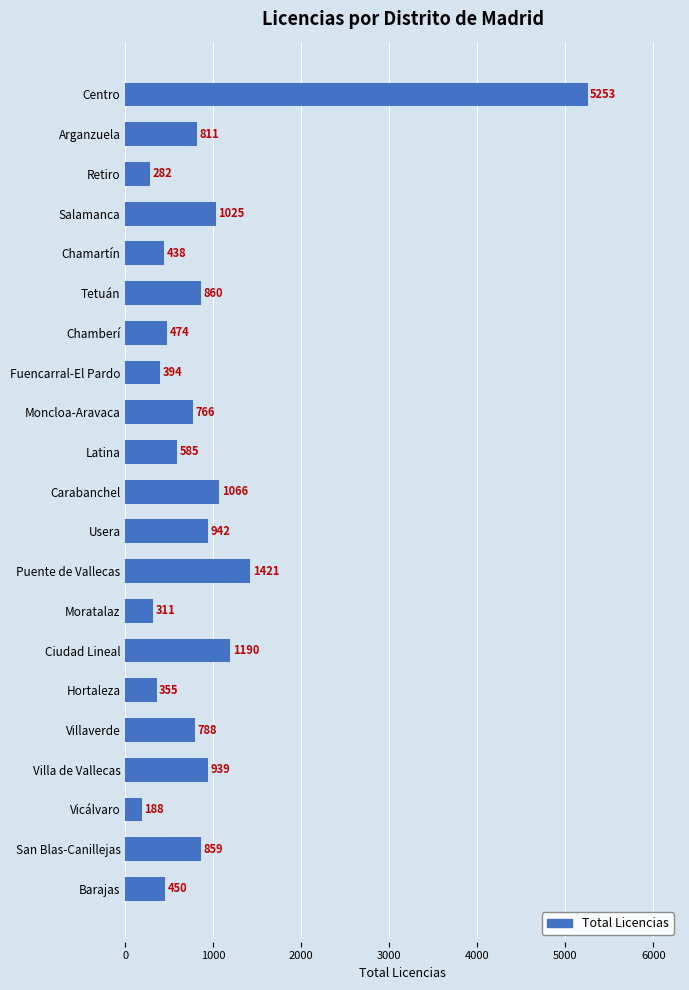

How many data points are less than 788?

10